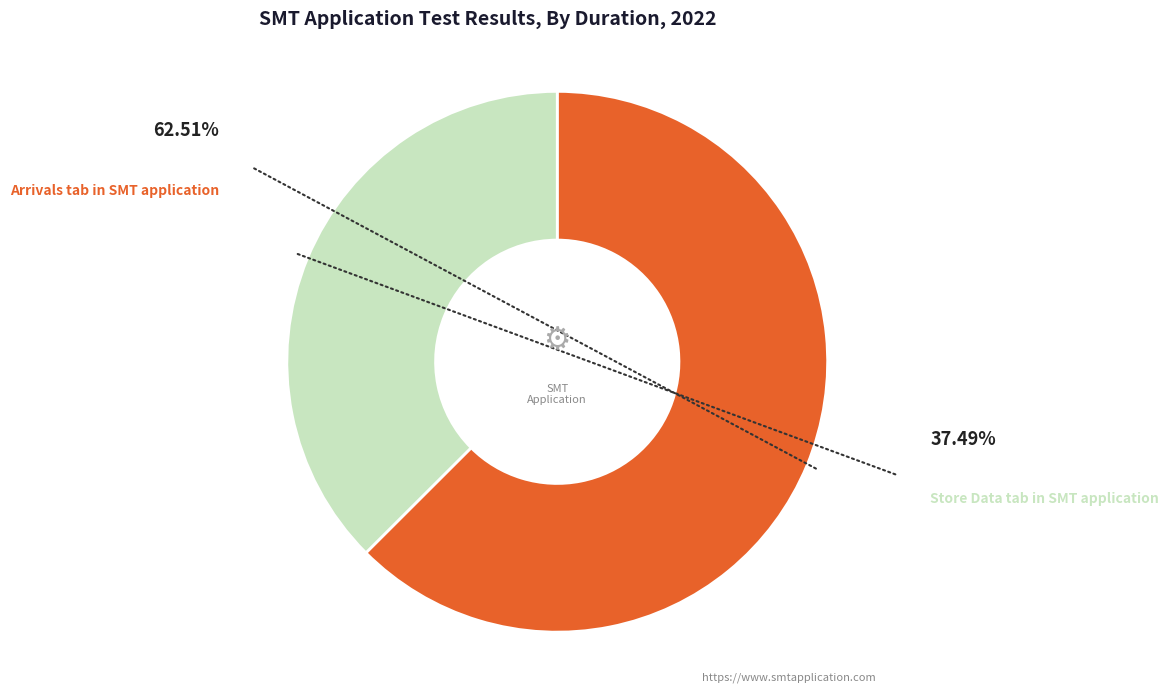

Which category has the smallest portion of the pie?

Store Data tab in SMT application